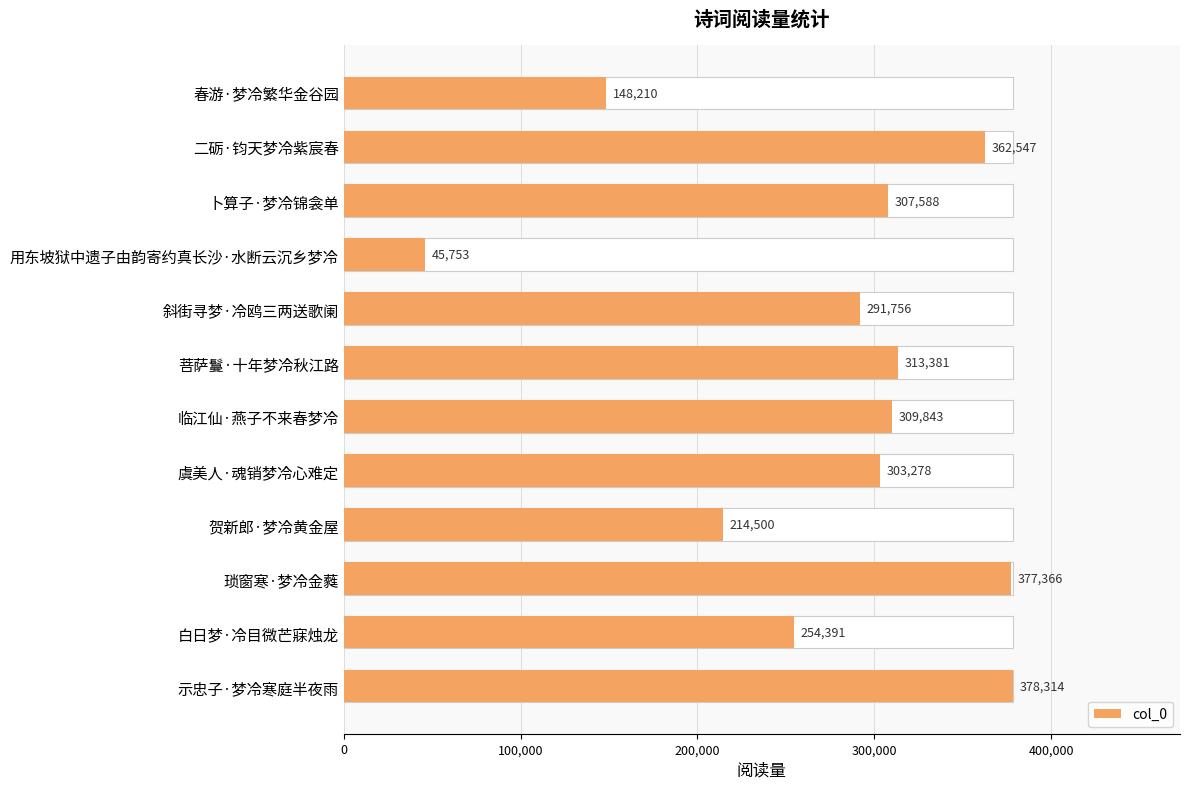

What is the greatest value displayed?

378314